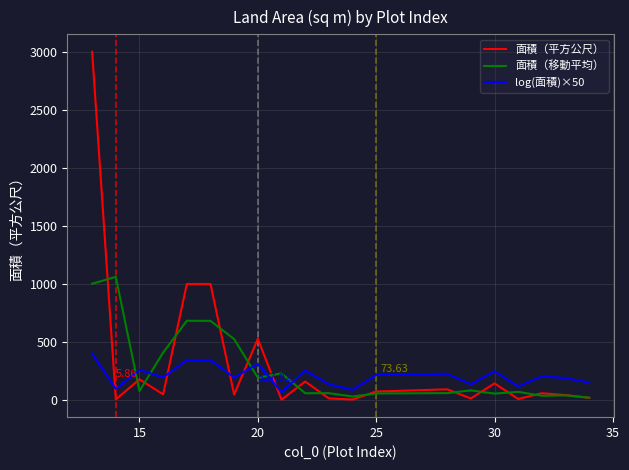

List the series in order of their peak value, lowest first.

log(面積)×50, 面積（移動平均）, 面積（平方公尺）